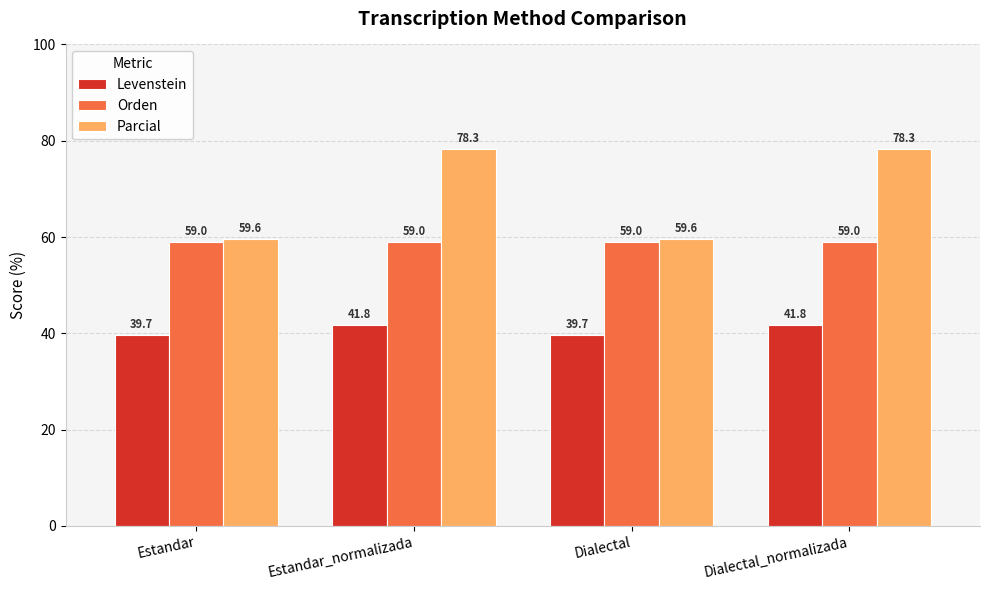

Where does the Levenstein series first go above 41?

Estandar_normalizada